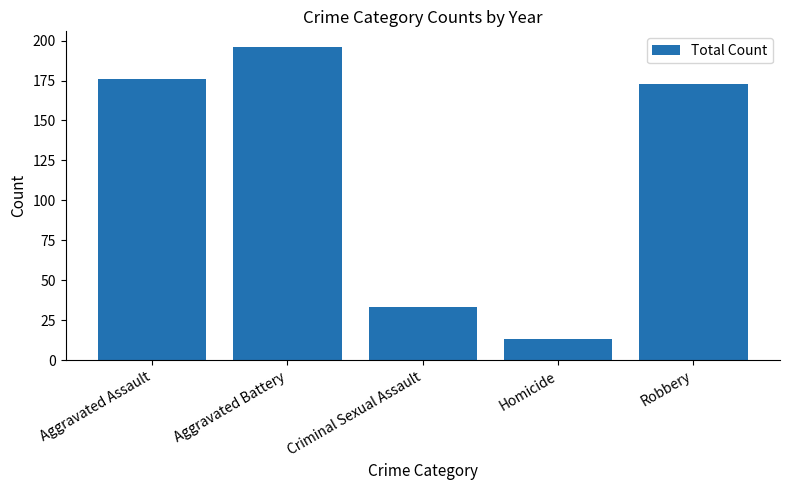

Is it true that the value at Robbery is 277?

False